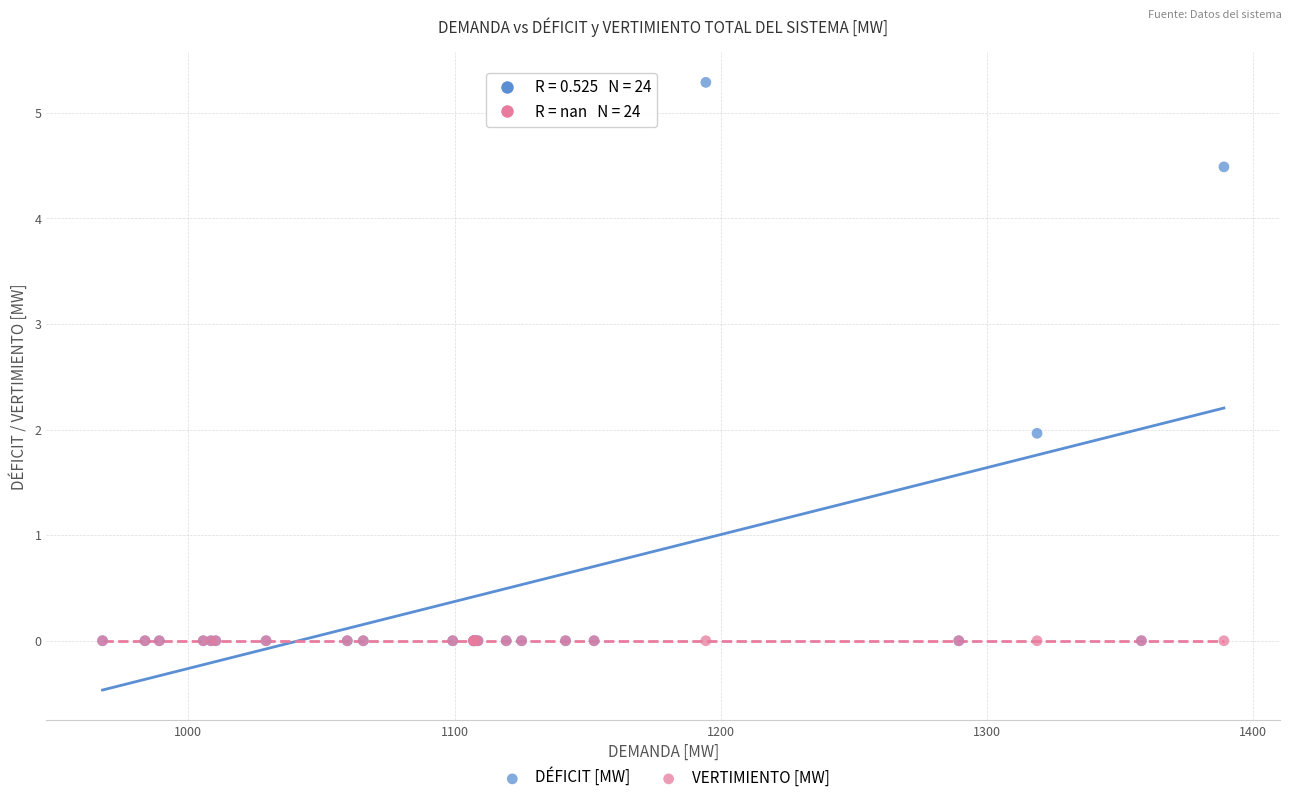

What are all the series names shown in the legend?

DÉFICIT [MW], VERTIMIENTO [MW]